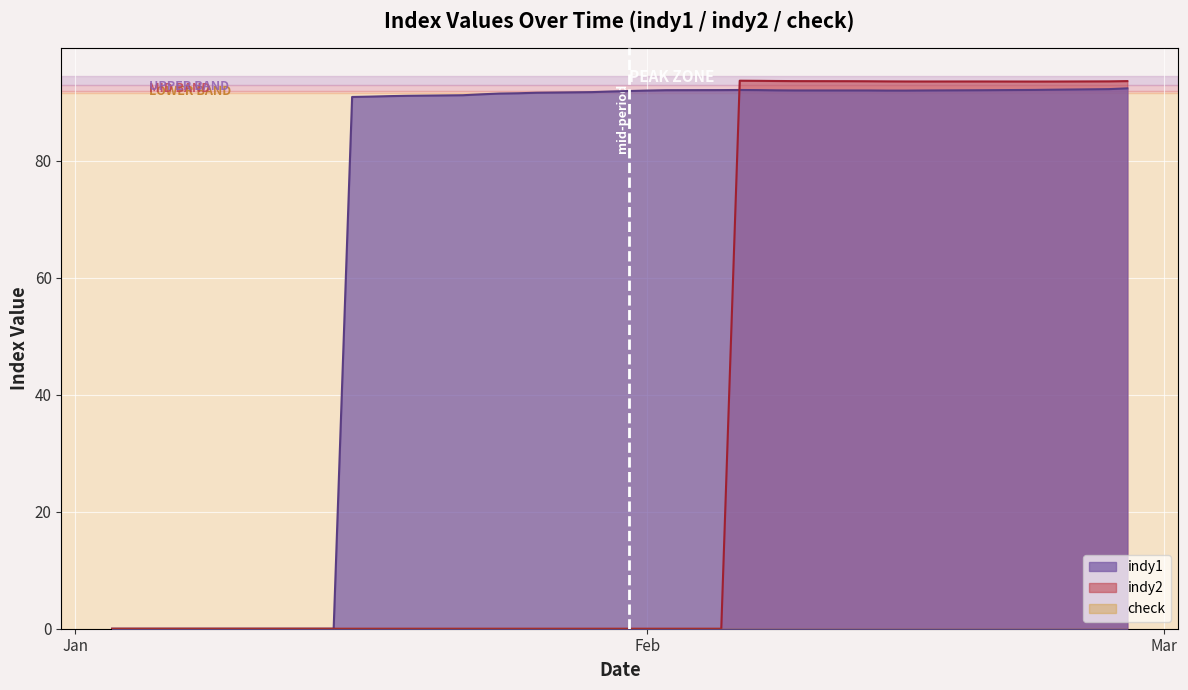

At how many categories does at least one series exceed 48?

31